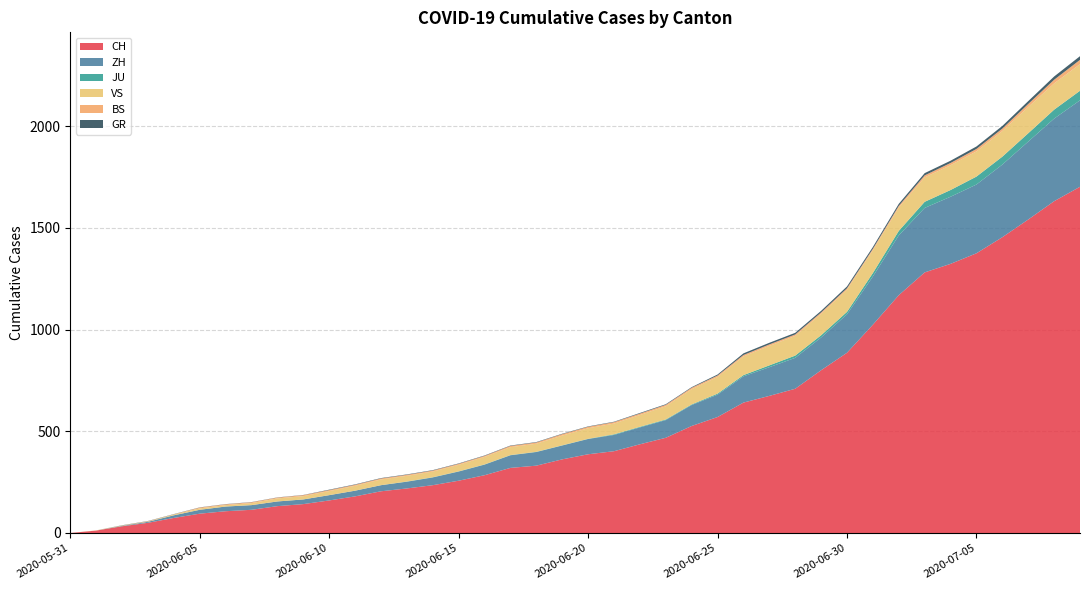

Reading right to left, extract all data points from this chart.

CH: 2020-07-09=1702	2020-07-08=1631	2020-07-07=1541	2020-07-06=1454	2020-07-05=1375	2020-07-04=1323	2020-07-03=1281	2020-07-02=1169	2020-07-01=1024	2020-06-30=886	2020-06-29=800	2020-06-28=709	2020-06-27=674	2020-06-26=641	2020-06-25=570	2020-06-24=526	2020-06-23=468	2020-06-22=436	2020-06-21=402	2020-06-20=387	2020-06-19=362	2020-06-18=331	2020-06-17=320	2020-06-16=284	2020-06-15=257	2020-06-14=235	2020-06-13=219	2020-06-12=205	2020-06-11=180	2020-06-10=160	2020-06-09=142	2020-06-08=132	2020-06-07=114	2020-06-06=107	2020-06-05=95	2020-06-04=74	2020-06-03=50	2020-06-02=33	2020-06-01=12	2020-05-31=0
ZH: 2020-07-09=425	2020-07-08=406	2020-07-07=383	2020-07-06=357	2020-07-05=338	2020-07-04=330	2020-07-03=317	2020-07-02=294	2020-07-01=237	2020-06-30=189	2020-06-29=161	2020-06-28=152	2020-06-27=141	2020-06-26=129	2020-06-25=110	2020-06-24=103	2020-06-23=87	2020-06-22=83	2020-06-21=80	2020-06-20=75	2020-06-19=68	2020-06-18=67	2020-06-17=62	2020-06-16=52	2020-06-15=45	2020-06-14=38	2020-06-13=33	2020-06-12=30	2020-06-11=28	2020-06-10=26	2020-06-09=23	2020-06-08=23	2020-06-07=23	2020-06-06=23	2020-06-05=19	2020-06-04=13	2020-06-03=5	2020-06-02=2	2020-06-01=0	2020-05-31=0
JU: 2020-07-09=47	2020-07-08=44	2020-07-07=41	2020-07-06=39	2020-07-05=39	2020-07-04=33	2020-07-03=30	2020-07-02=22	2020-07-01=17	2020-06-30=12	2020-06-29=11	2020-06-28=11	2020-06-27=9	2020-06-26=6	2020-06-25=5	2020-06-24=3	2020-06-23=3	2020-06-22=3	2020-06-21=3	2020-06-20=1	2020-06-19=1	2020-06-18=1	2020-06-17=1	2020-06-16=1	2020-06-15=1	2020-06-14=1	2020-06-13=1	2020-06-12=0	2020-06-11=0	2020-06-10=0	2020-06-09=0	2020-06-08=0	2020-06-07=0	2020-06-06=0	2020-06-05=0	2020-06-04=0	2020-06-03=0	2020-06-02=0	2020-06-01=0	2020-05-31=0
VS: 2020-07-09=131	2020-07-08=129	2020-07-07=129	2020-07-06=126	2020-07-05=124	2020-07-04=122	2020-07-03=120	2020-07-02=115	2020-07-01=112	2020-06-30=109	2020-06-29=105	2020-06-28=97	2020-06-27=96	2020-06-26=92	2020-06-25=82	2020-06-24=75	2020-06-23=65	2020-06-22=58	2020-06-21=53	2020-06-20=52	2020-06-19=48	2020-06-18=40	2020-06-17=39	2020-06-16=37	2020-06-15=32	2020-06-14=28	2020-06-13=28	2020-06-12=28	2020-06-11=24	2020-06-10=20	2020-06-09=16	2020-06-08=15	2020-06-07=10	2020-06-06=7	2020-06-05=7	2020-06-04=4	2020-06-03=2	2020-06-02=2	2020-06-01=1	2020-05-31=0
BS: 2020-07-09=21	2020-07-08=18	2020-07-07=15	2020-07-06=12	2020-07-05=12	2020-07-04=11	2020-07-03=10	2020-07-02=8	2020-07-01=7	2020-06-30=7	2020-06-29=7	2020-06-28=7	2020-06-27=7	2020-06-26=7	2020-06-25=7	2020-06-24=7	2020-06-23=7	2020-06-22=7	2020-06-21=7	2020-06-20=7	2020-06-19=7	2020-06-18=6	2020-06-17=6	2020-06-16=5	2020-06-15=5	2020-06-14=5	2020-06-13=5	2020-06-12=5	2020-06-11=5	2020-06-10=5	2020-06-09=5	2020-06-08=4	2020-06-07=4	2020-06-06=4	2020-06-05=4	2020-06-04=1	2020-06-03=1	2020-06-02=0	2020-06-01=0	2020-05-31=0
GR: 2020-07-09=18	2020-07-08=16	2020-07-07=14	2020-07-06=13	2020-07-05=12	2020-07-04=11	2020-07-03=11	2020-07-02=10	2020-07-01=9	2020-06-30=9	2020-06-29=8	2020-06-28=8	2020-06-27=8	2020-06-26=8	2020-06-25=5	2020-06-24=3	2020-06-23=3	2020-06-22=3	2020-06-21=2	2020-06-20=2	2020-06-19=2	2020-06-18=2	2020-06-17=2	2020-06-16=2	2020-06-15=2	2020-06-14=2	2020-06-13=2	2020-06-12=2	2020-06-11=2	2020-06-10=2	2020-06-09=1	2020-06-08=1	2020-06-07=1	2020-06-06=1	2020-06-05=1	2020-06-04=1	2020-06-03=1	2020-06-02=1	2020-06-01=0	2020-05-31=0